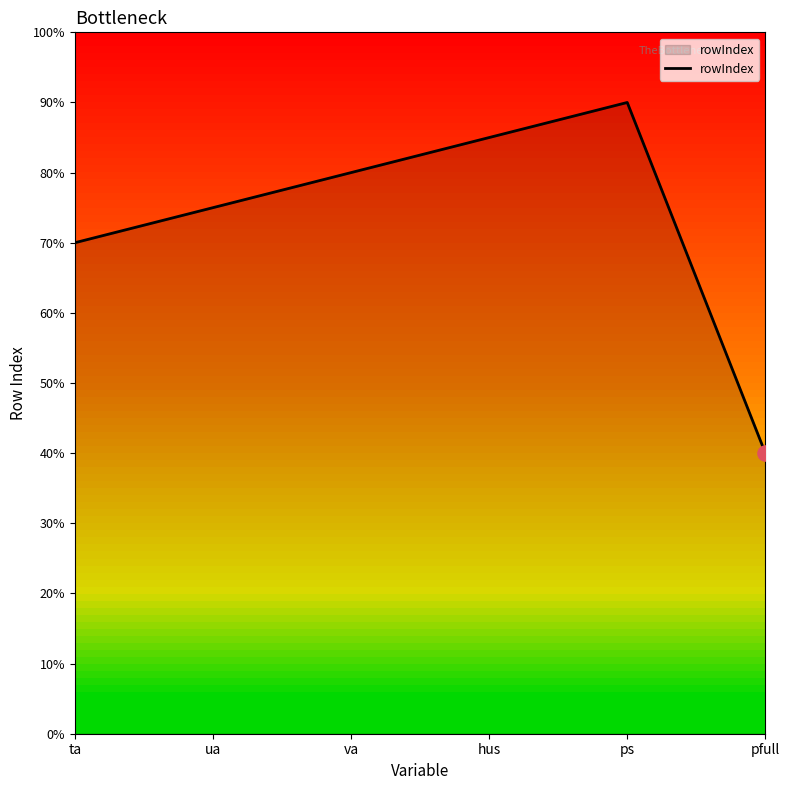

Which has a higher value, pfull or ta?

ta